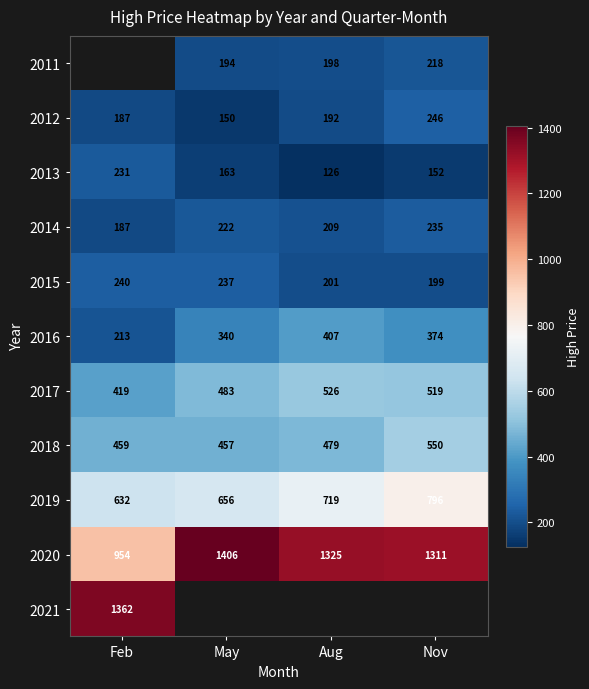

Where is 2019 nearest to the value 714?

Aug